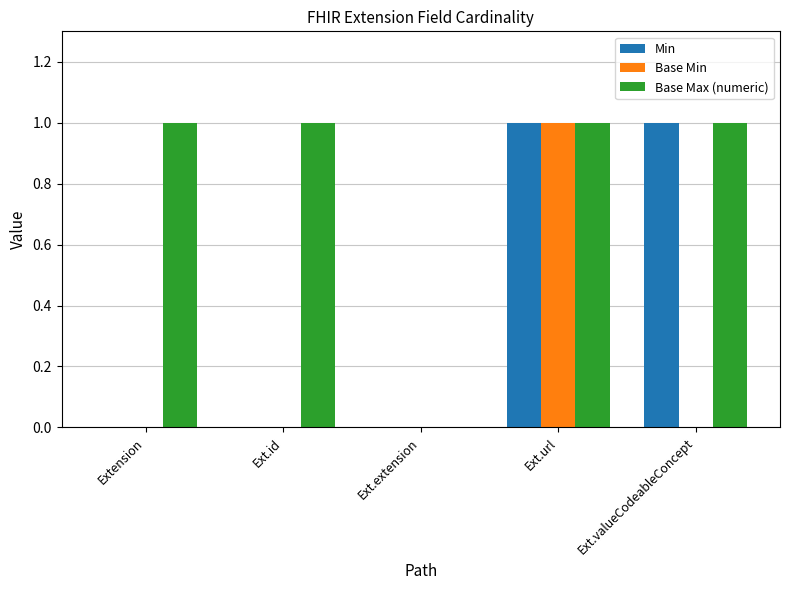

Are the bars horizontal?

No